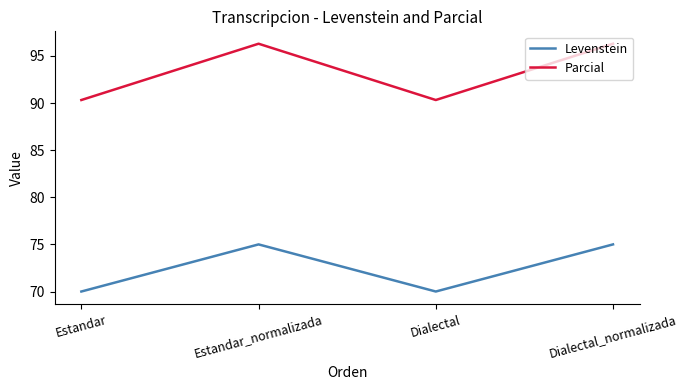

Reading left to right, extract all data points from this chart.

Levenstein: Estandar=70.0	Estandar_normalizada=75.0	Dialectal=70.0	Dialectal_normalizada=75.0
Parcial: Estandar=90.3	Estandar_normalizada=96.3	Dialectal=90.3	Dialectal_normalizada=96.3